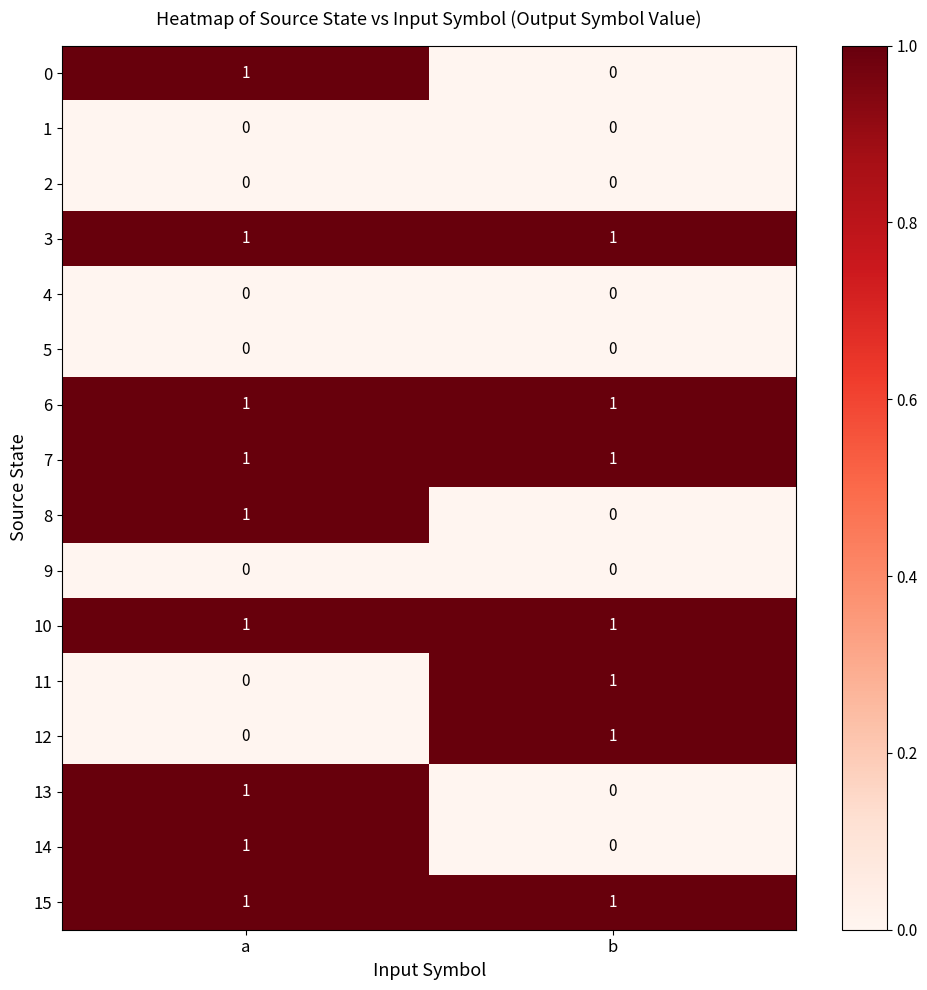

What is the spread (max minus min) of values at b?

1